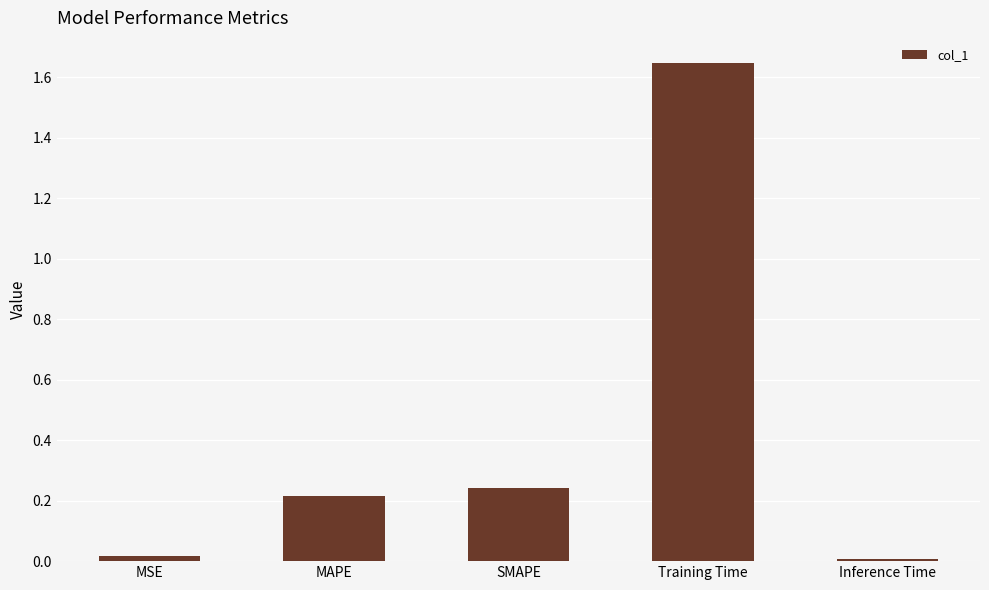

What is the label of the 4th bar from the left?

Training Time